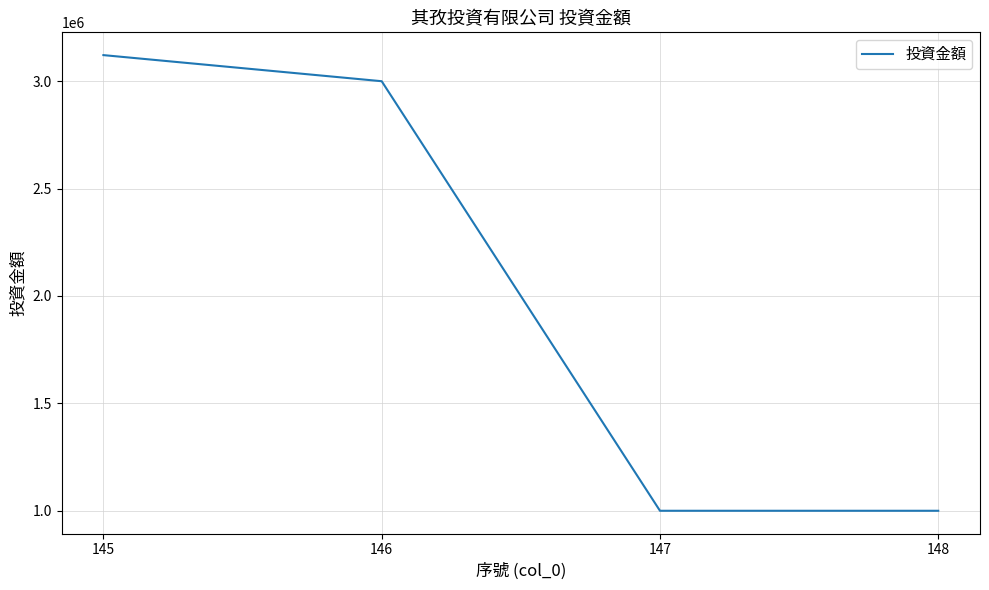

True or false: the data shows 4823890 at 146.

False